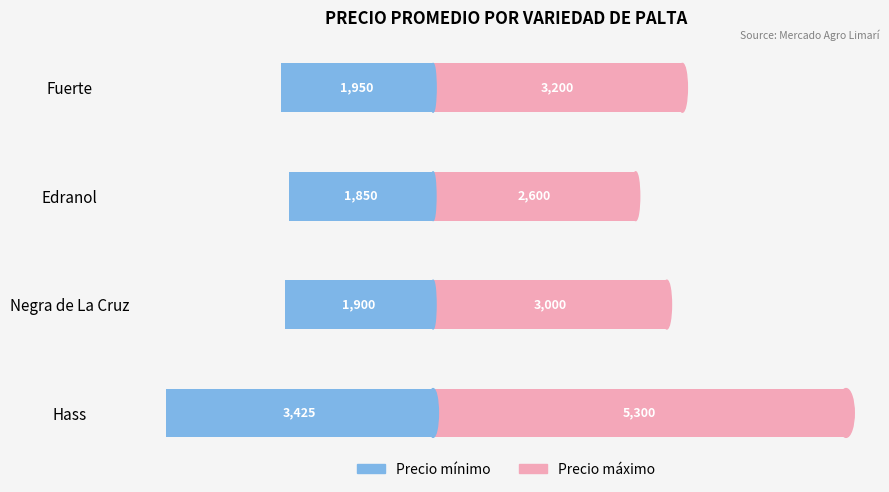

What is the spread (max minus min) of values at Edranol?

4450